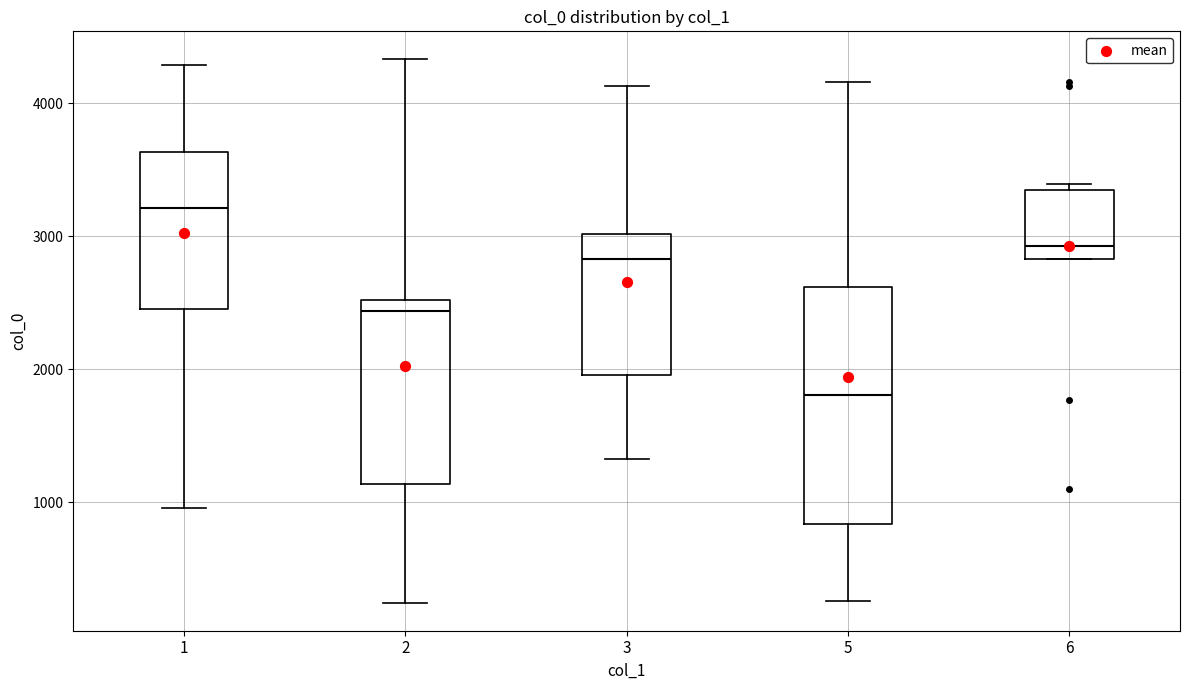

Where is the upper edge of the box at x = 2 on the y-axis? The values are not printed on the chart, so give them approximately, as read against the axis.

2500